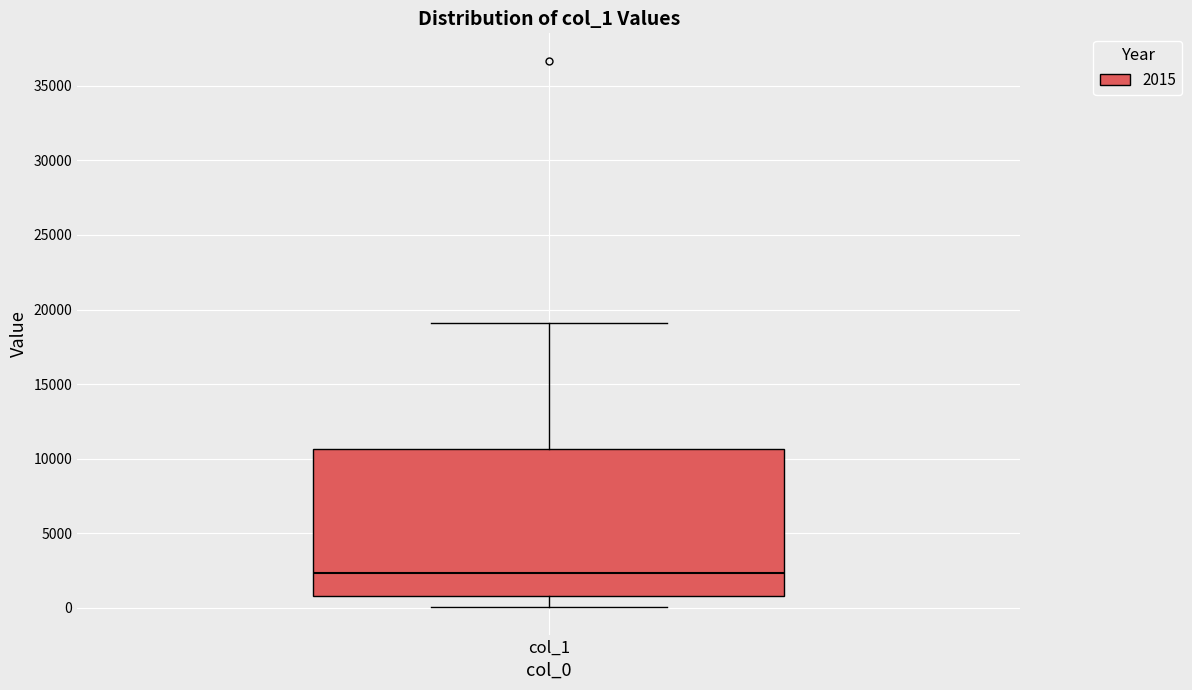

Read this box plot against the y-axis: the position of the median line, the range covered by the box, and the ends of both whiskers. The values are not printed on the chart, so give them approximately, as read against the axis.

median 2500, box 1000 to 10500, whiskers 0 to 19000